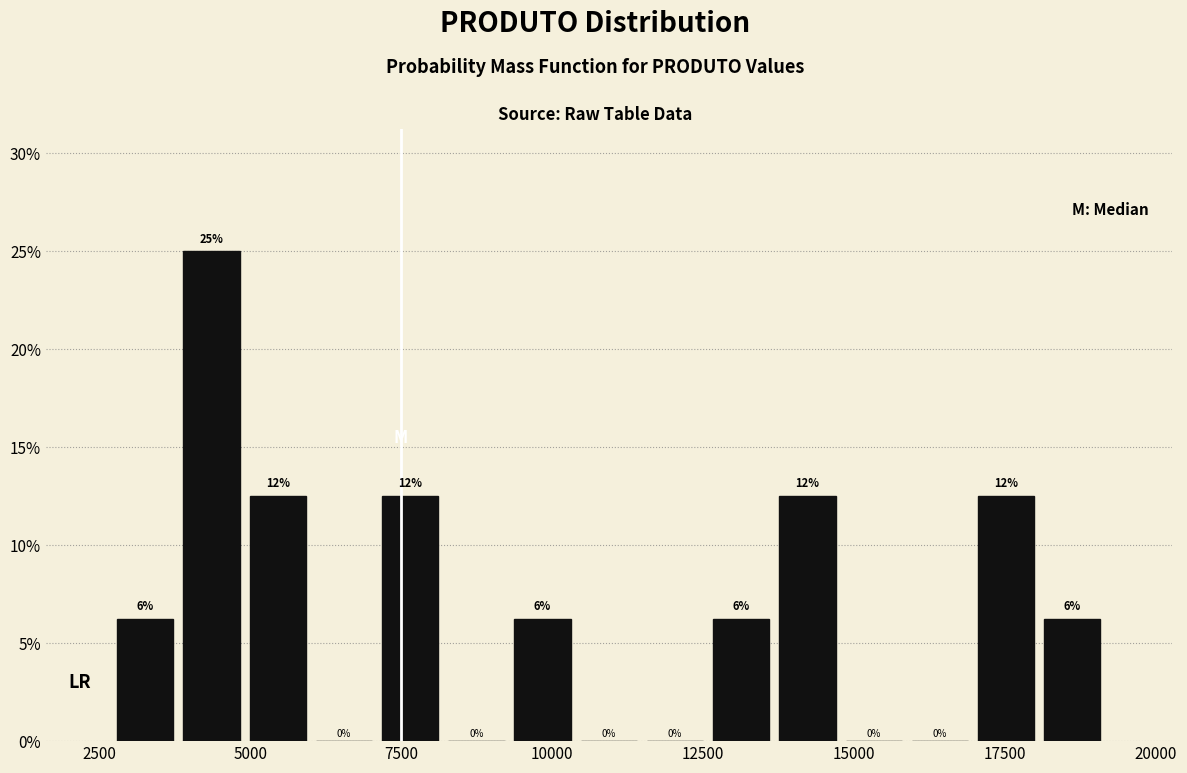

Read against the x-axis, roughly where is the centre of the tallest bar?

4500